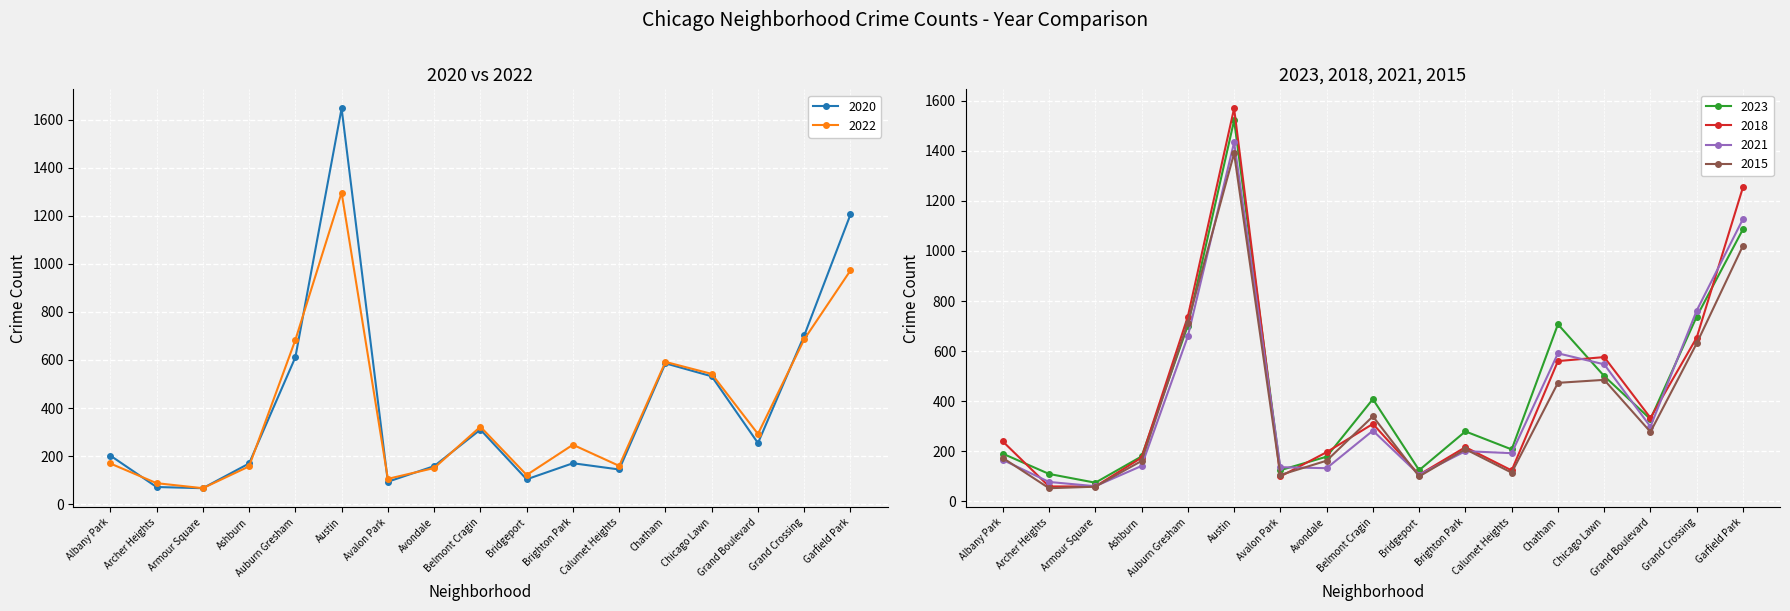

How many interior local peaks does the 2022 series have?

4